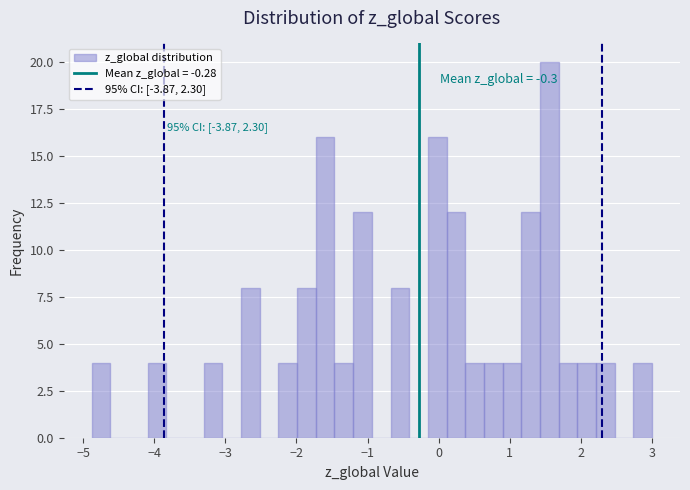

Around what value on the x-axis is the tallest bar? Give the approximate position of its centre, as read against the axis.

1.6